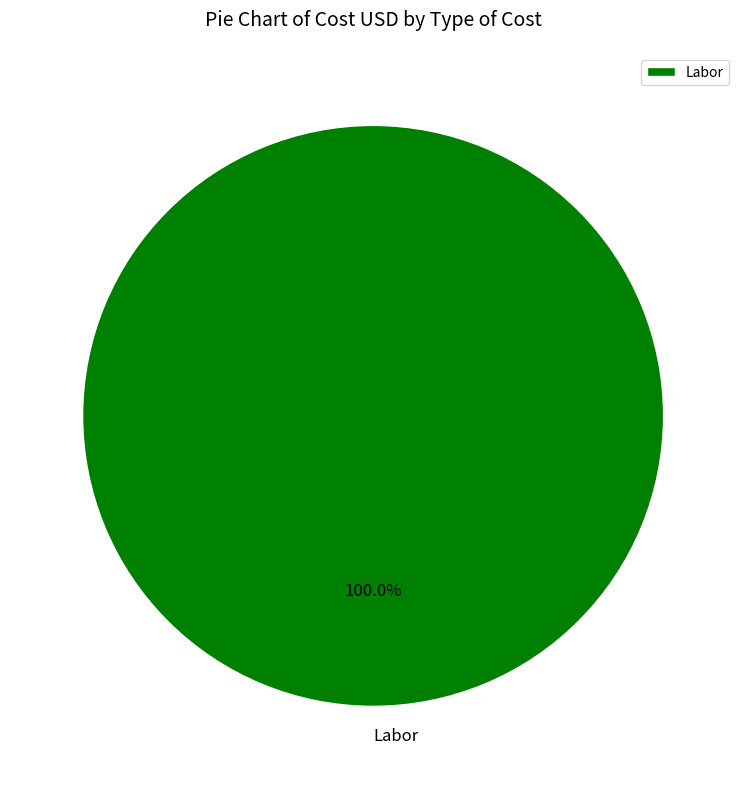

Rank the categories by value from highest to lowest.

Labor